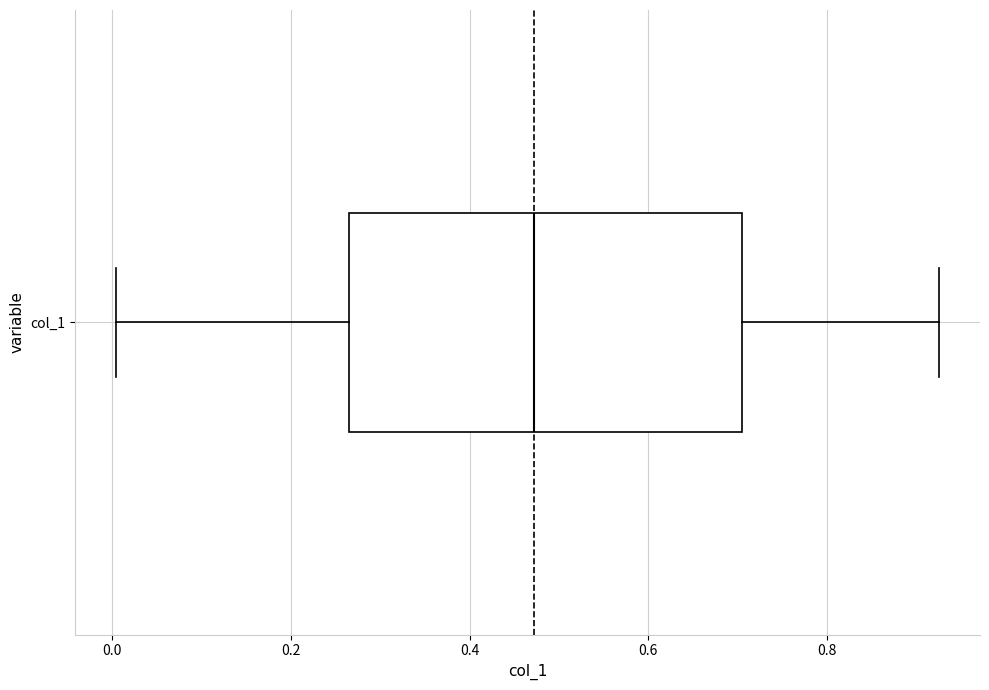

Read this box plot against the x-axis: the position of the median line, the range covered by the box, and the ends of both whiskers. The values are not printed on the chart, so give them approximately, as read against the axis.

median 0.48, box 0.26 to 0.70, whiskers 0.00 to 0.92